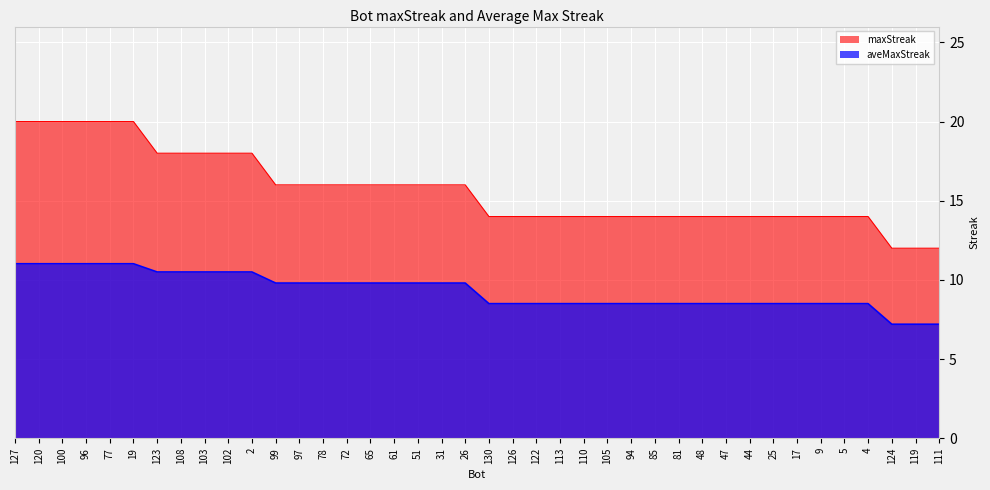

Count the maxStreak values in the range 14 to 18.

31